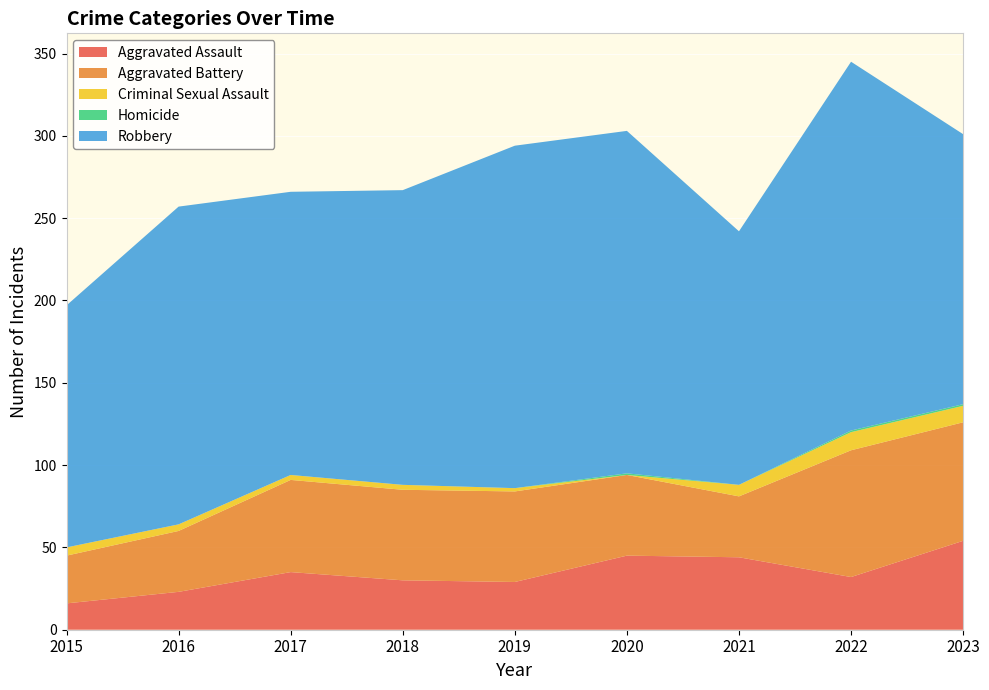

Reading left to right, what are all the values shown in this chart?

Aggravated Assault: 2015=16	2016=23	2017=35	2018=30	2019=29	2020=45	2021=44	2022=32	2023=54
Aggravated Battery: 2015=29	2016=37	2017=56	2018=55	2019=55	2020=49	2021=37	2022=77	2023=72
Criminal Sexual Assault: 2015=5	2016=4	2017=3	2018=3	2019=2	2020=0	2021=7	2022=11	2023=10
Homicide: 2015=0	2016=0	2017=0	2018=0	2019=0	2020=1	2021=0	2022=1	2023=1
Robbery: 2015=147	2016=193	2017=172	2018=179	2019=208	2020=208	2021=154	2022=224	2023=164